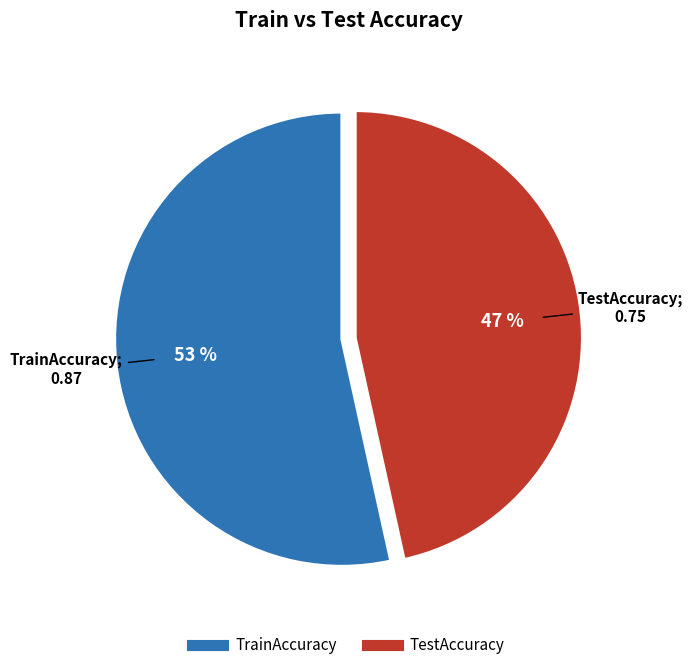

Is there a majority slice in this chart?

Yes